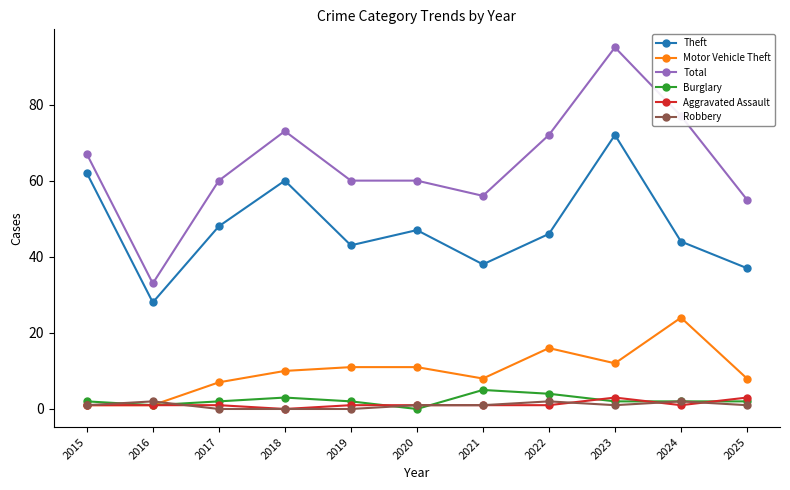

What is the value of the Robbery point at the 9th from the left?

1